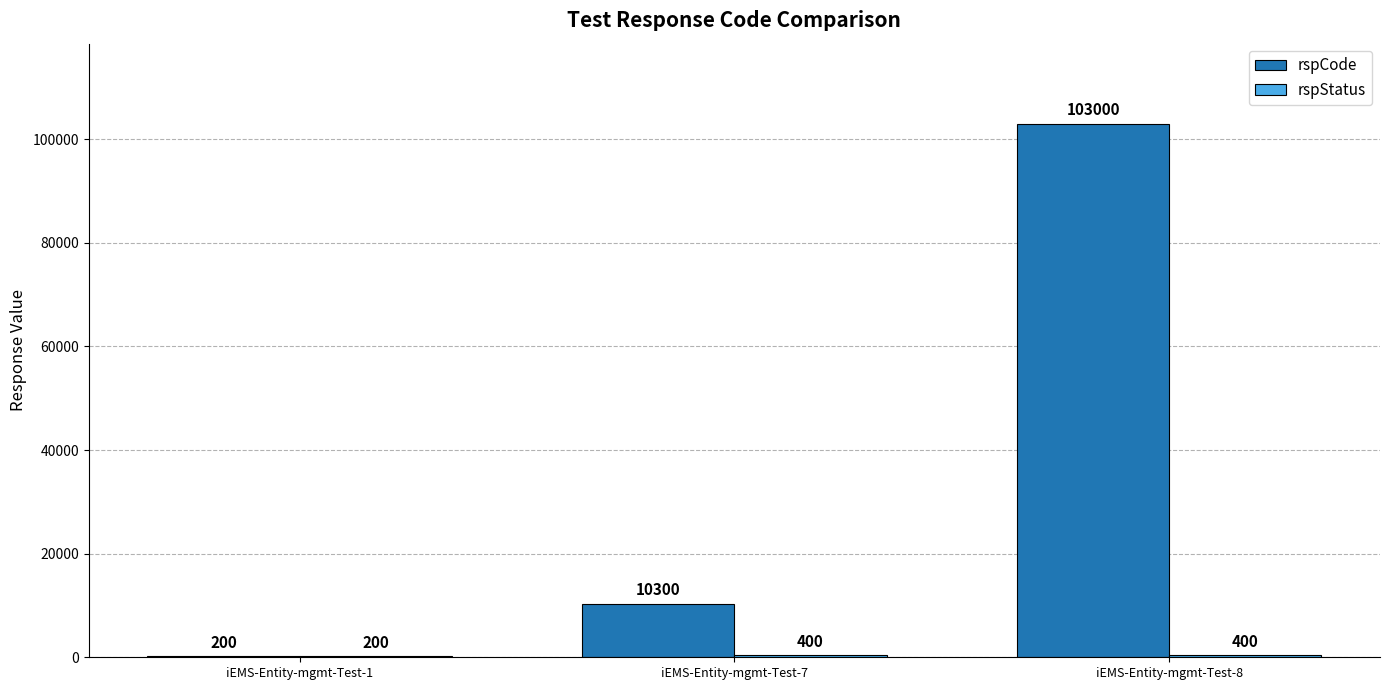

What is the total value across all series at iEMS-Entity-mgmt-Test-1?

400